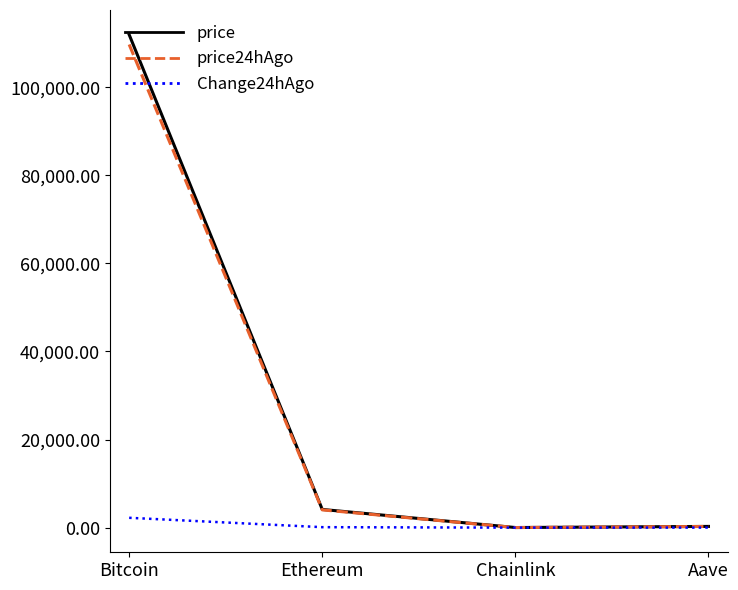

Which series has the largest range (max minus min)?

price